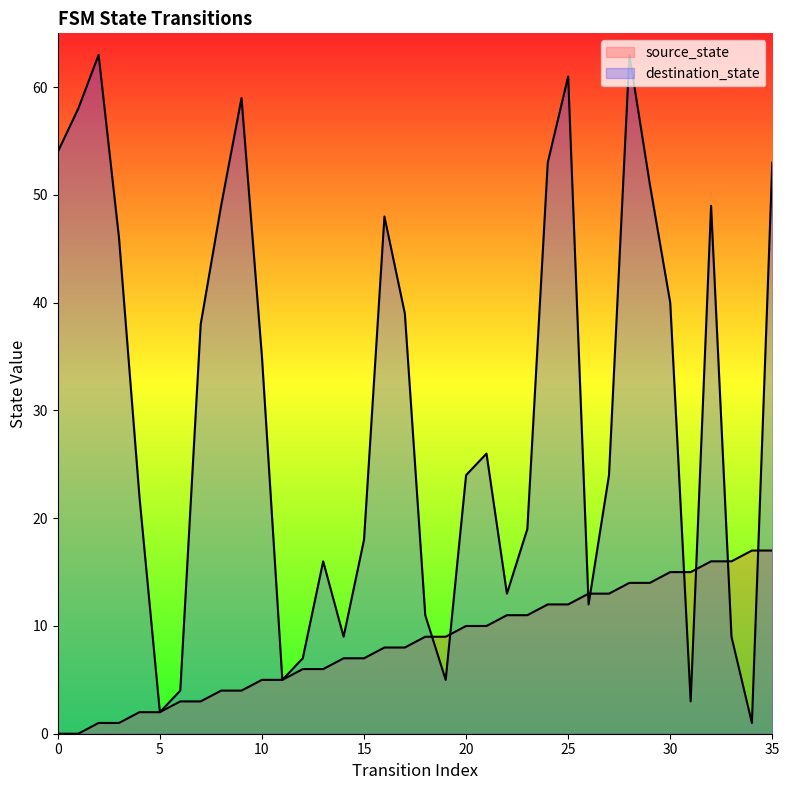

Does the chart display data point markers on the line(s)?

No